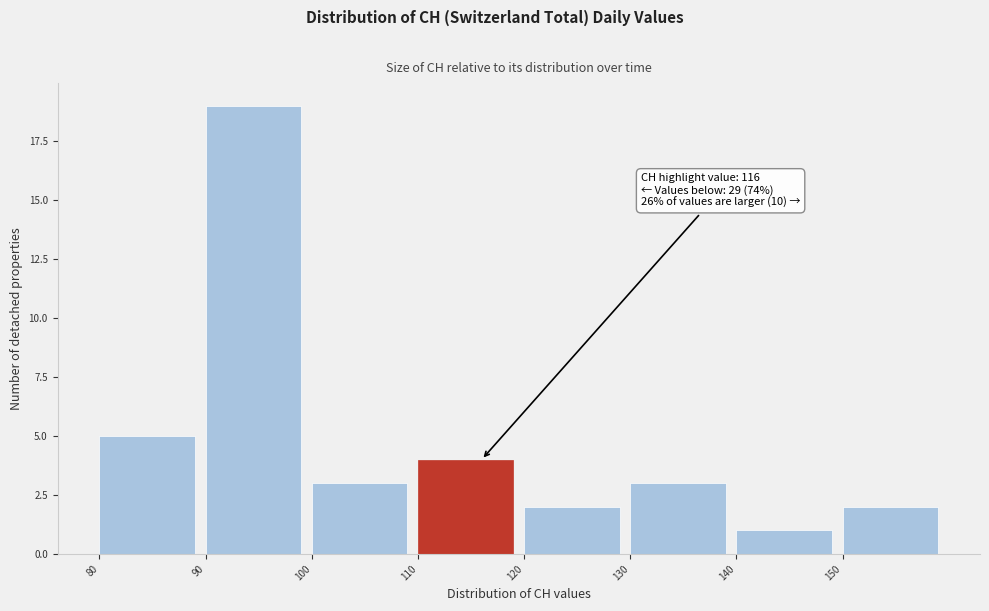

Which range on the x-axis has the tallest bar?

90 to 100